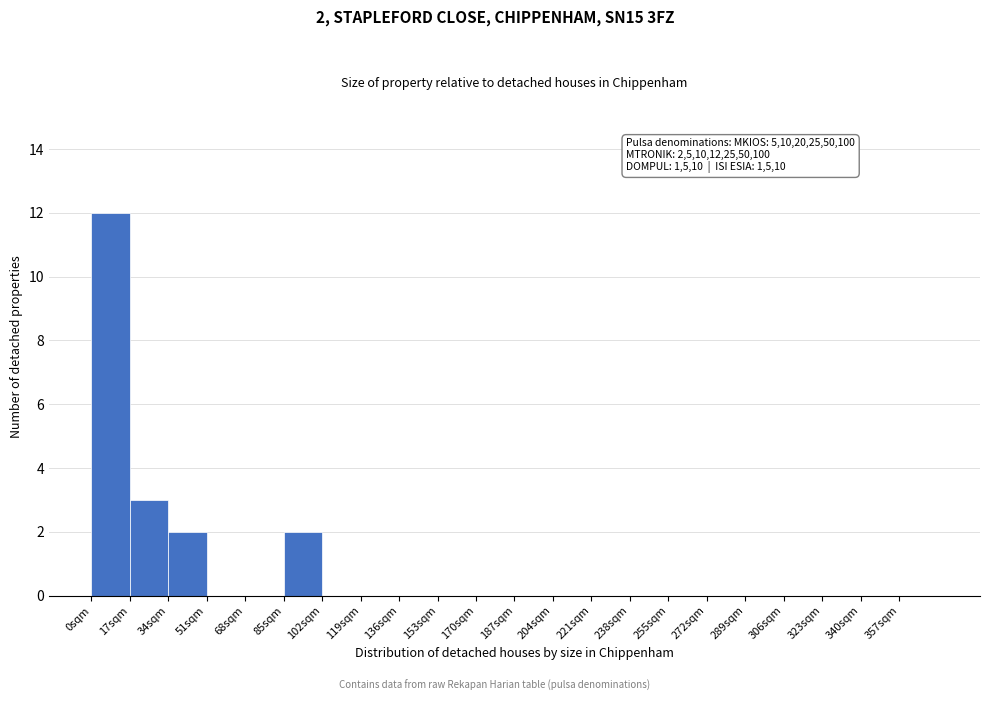

Over which range of the x-axis is the bar tallest?

0 to 17